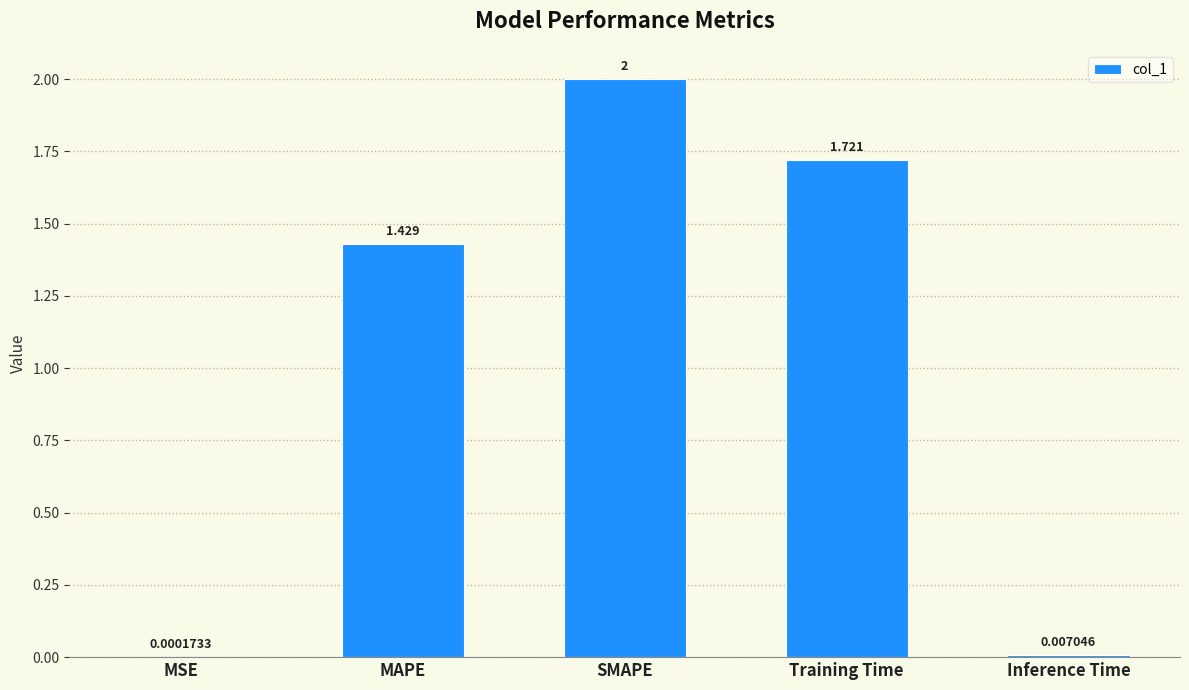

Where is the data nearest to the value 1?

MAPE